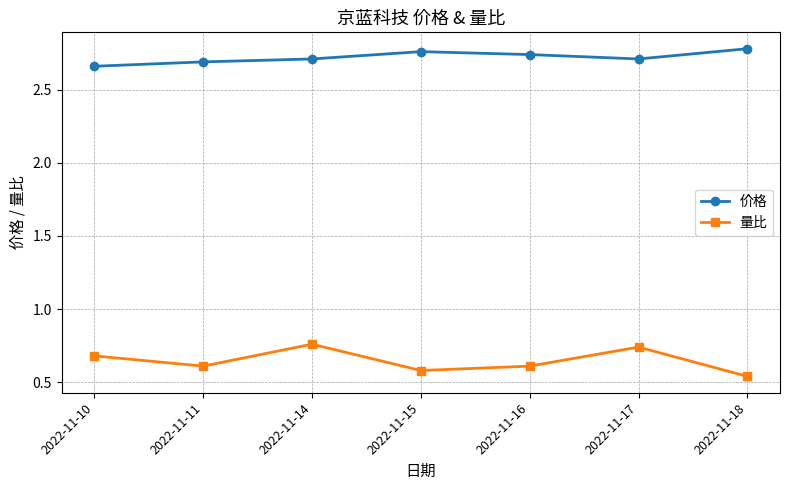

Rank the series by their average value, from highest to lowest.

价格, 量比